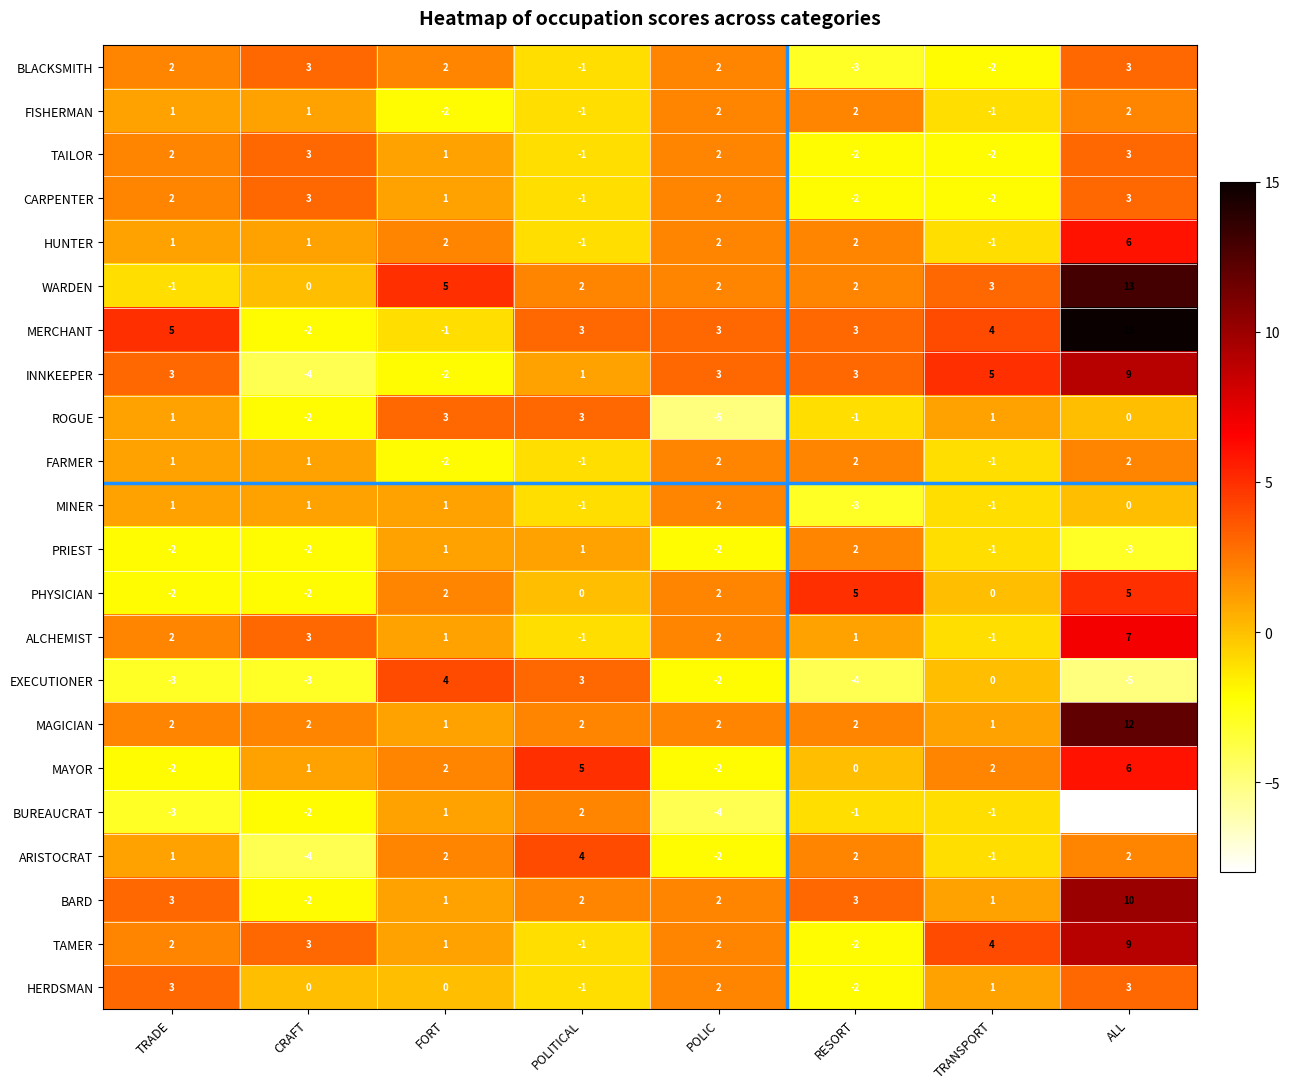

How many categories are shown in the chart?

8